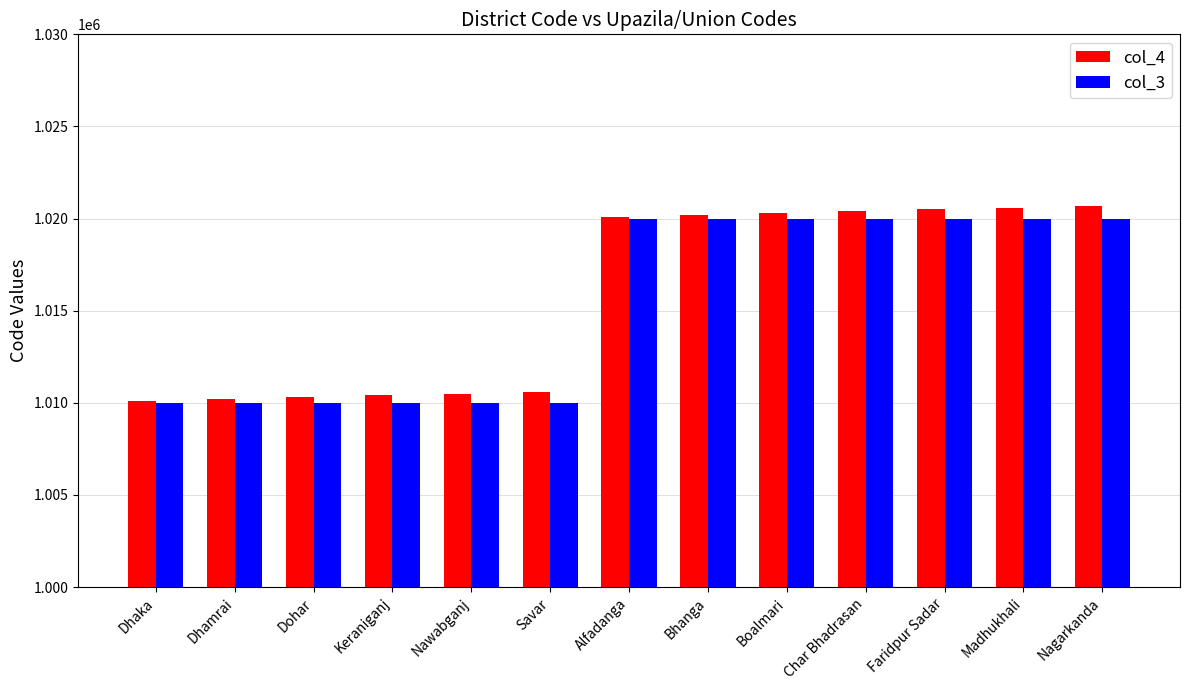

Does the chart contain any negative values?

No